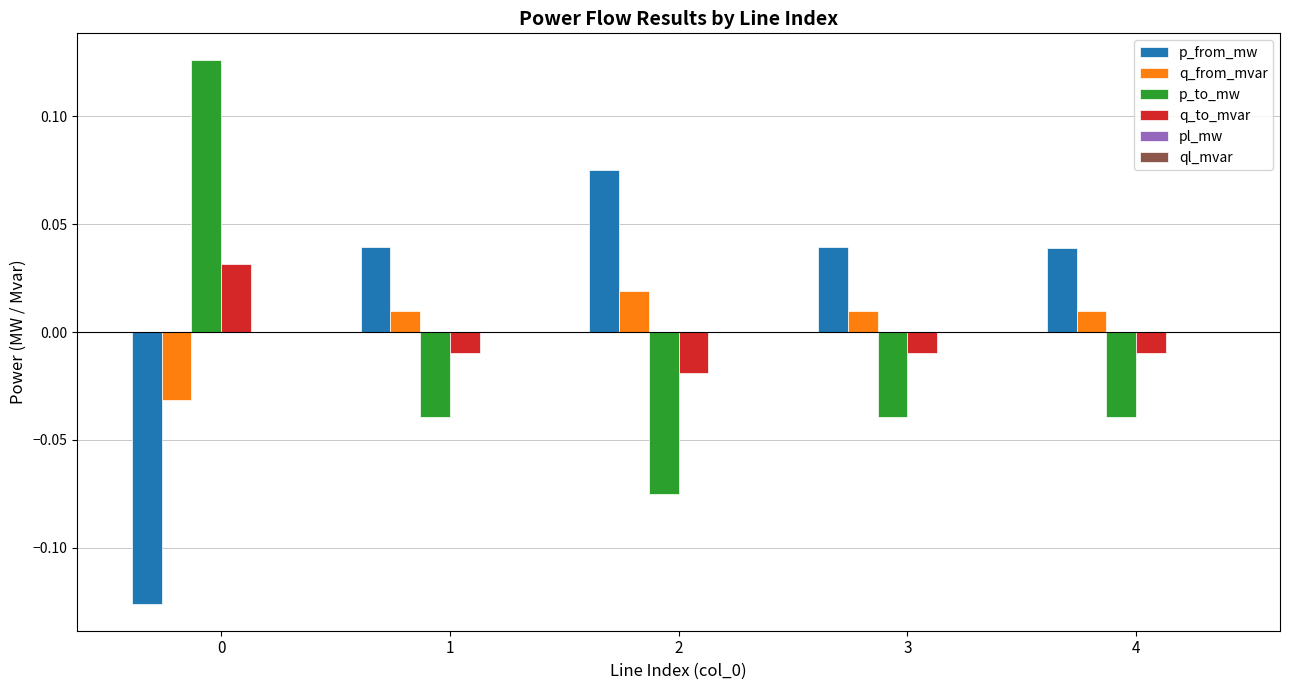

How many data points does each series have?

5